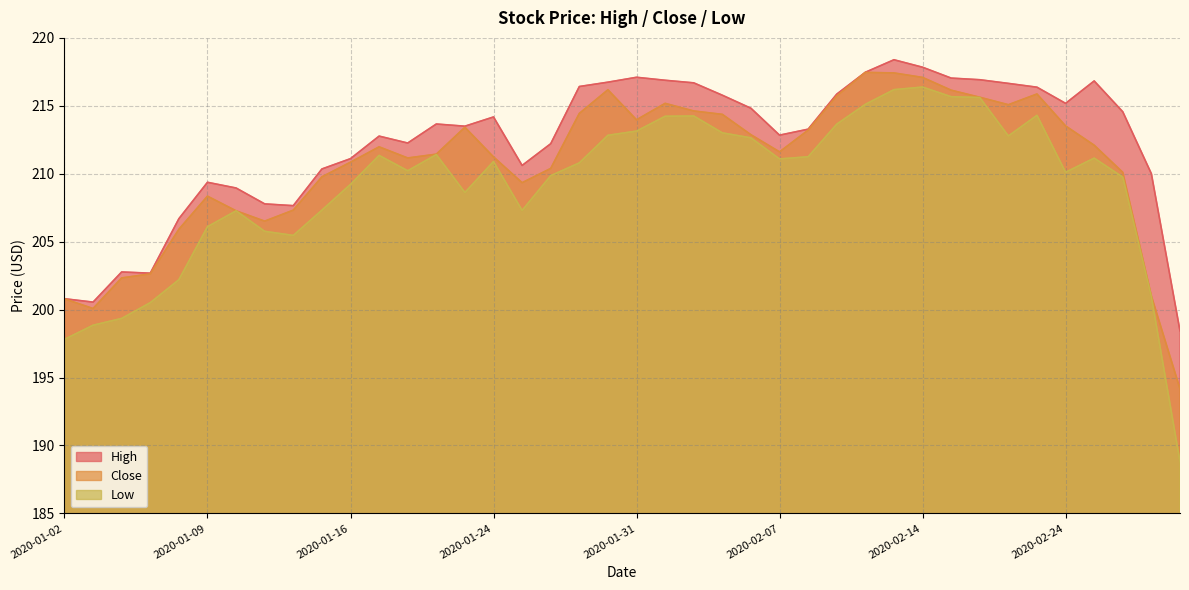

Reading right to left, extract all data points from this chart.

High: 198.4	210.0	214.6	216.8	215.2	216.4	216.7	216.9	217.0	217.8	218.4	217.5	215.9	213.3	212.8	214.8	215.8	216.7	216.9	217.1	216.7	216.4	212.2	210.6	214.2	213.5	213.7	212.3	212.8	211.1	210.3	207.7	207.8	208.9	209.4	206.7	202.7	202.8	200.6	200.8
Close: 194.2	201.0	210.1	212.1	213.5	215.9	215.1	215.6	216.2	217.1	217.4	217.5	215.7	213.2	211.6	212.9	214.4	214.6	215.2	214.0	216.2	214.4	210.4	209.3	211.2	213.4	211.4	211.2	212.0	210.8	209.8	207.3	206.5	207.3	208.3	205.9	202.6	202.3	200.1	200.8
Low: 188.8	200.9	209.8	211.2	210.1	214.3	212.8	215.6	215.7	216.4	216.2	215.1	213.7	211.2	211.1	212.6	213.0	214.2	214.2	213.1	212.8	210.8	209.9	207.3	210.9	208.6	211.4	210.2	211.3	209.2	207.3	205.5	205.8	207.3	206.1	202.2	200.5	199.3	198.8	197.8